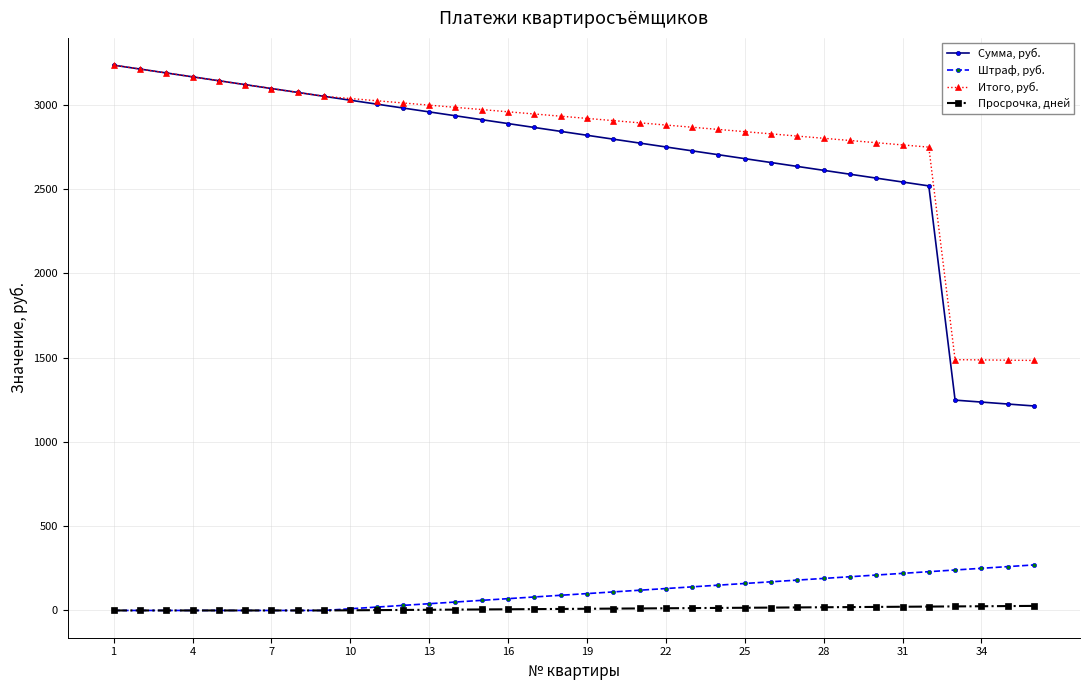

What is the value of the Штраф, руб. point at the 33rd from the left?

240.0